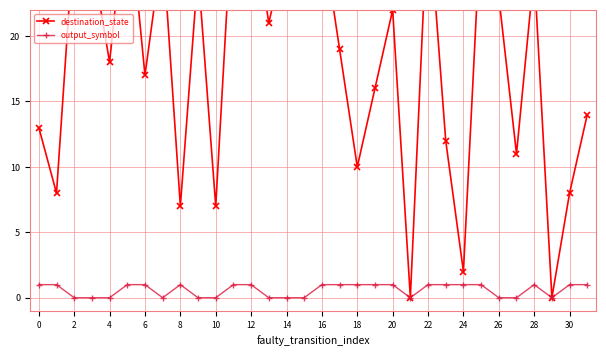

Where is destination_state nearest to the value 15?

19